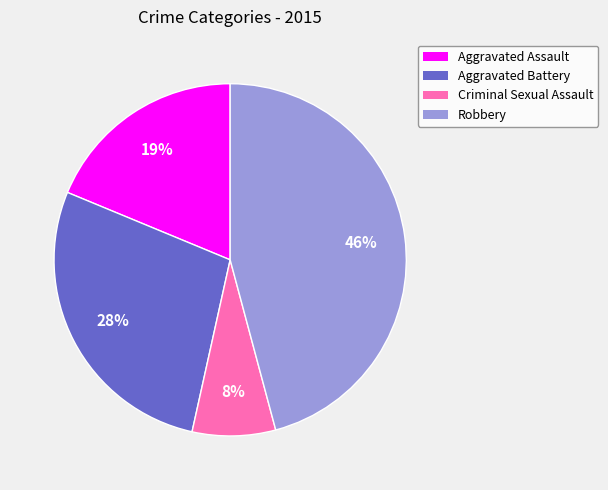

Is there any slice that represents more than half of the pie?

No